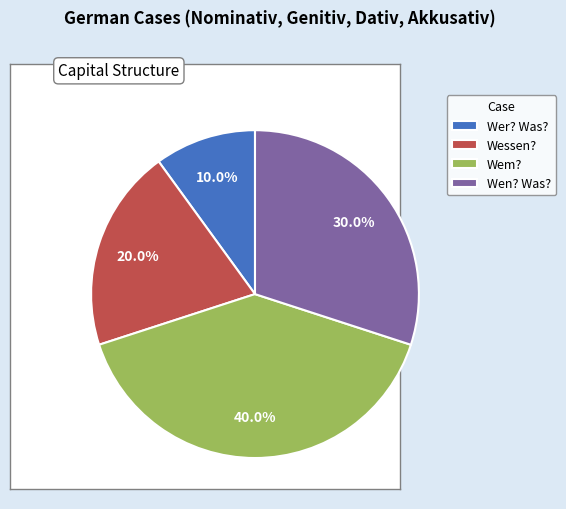

Do Wessen? and Wem? together represent more than half of the pie?

Yes